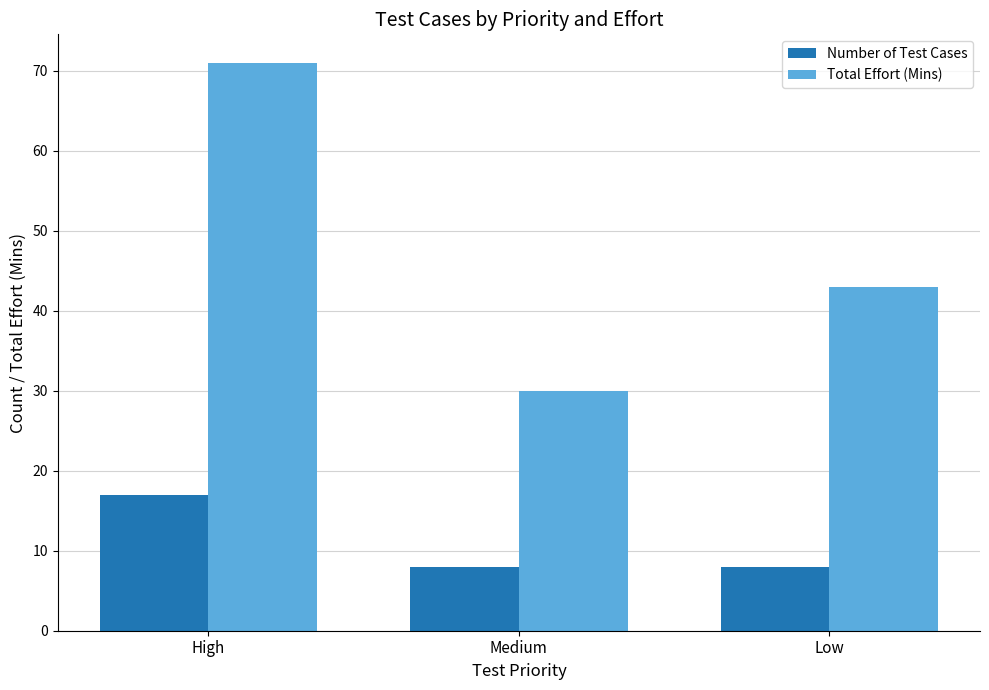

Is it true that Total Effort (Mins) equals 43 at Low?

True